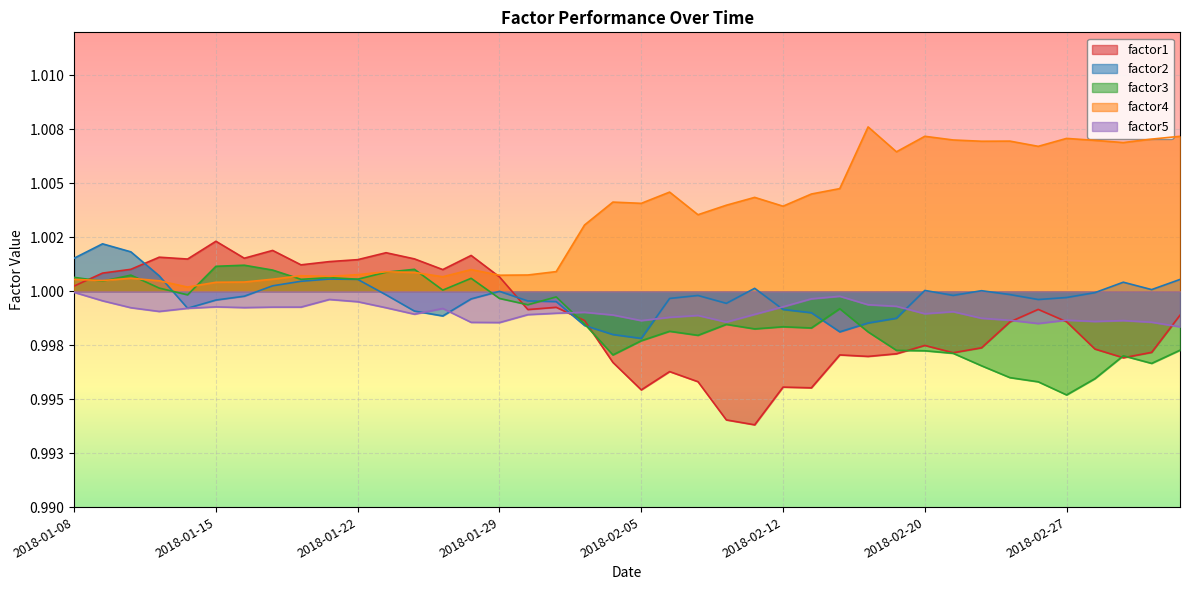

The value of factor4 at 2018-02-20 is 1.0. True or false?

True